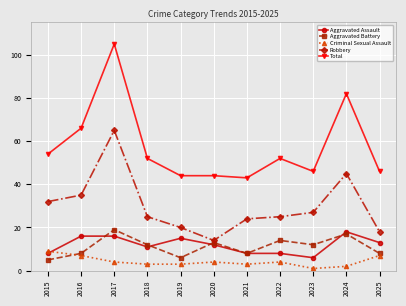

Read the Aggravated Assault value at 2017, to the nearest 5.

15